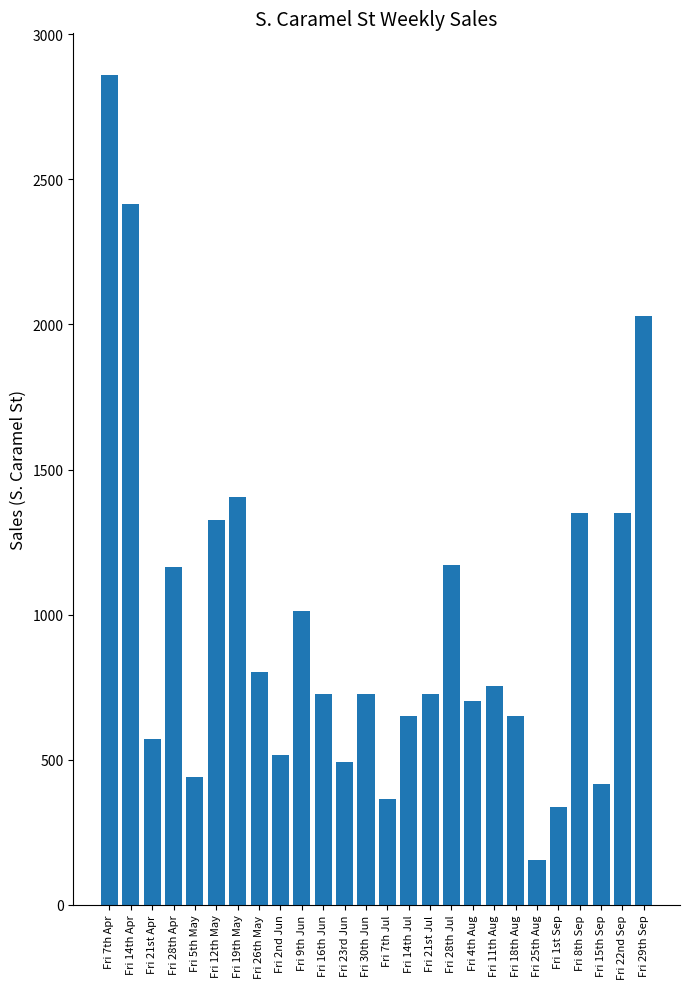

Are the bars horizontal?

No